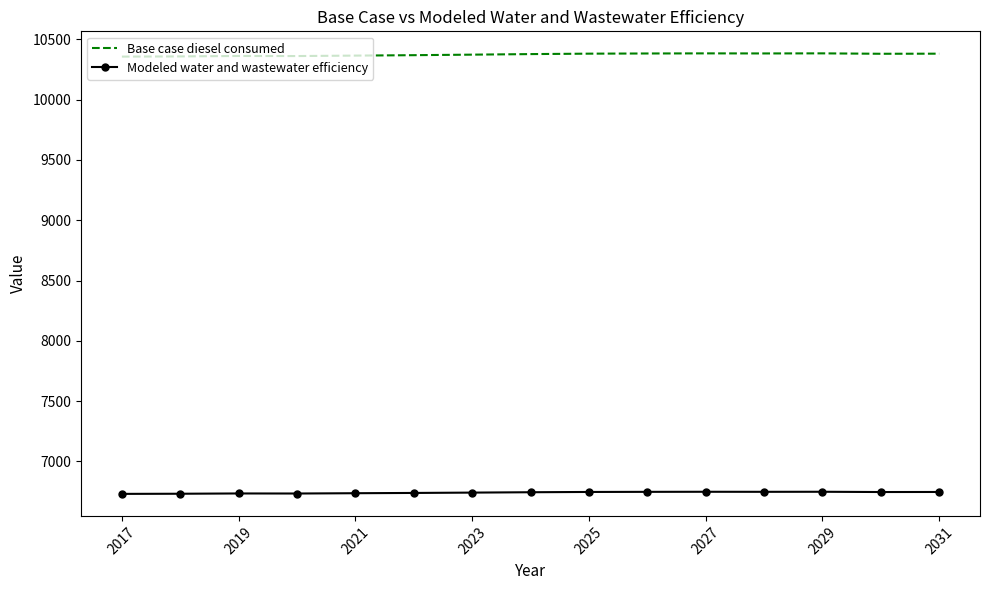

In Modeled water and wastewater efficiency, how many points are higher than both neighbors (excluding endpoints)?

3